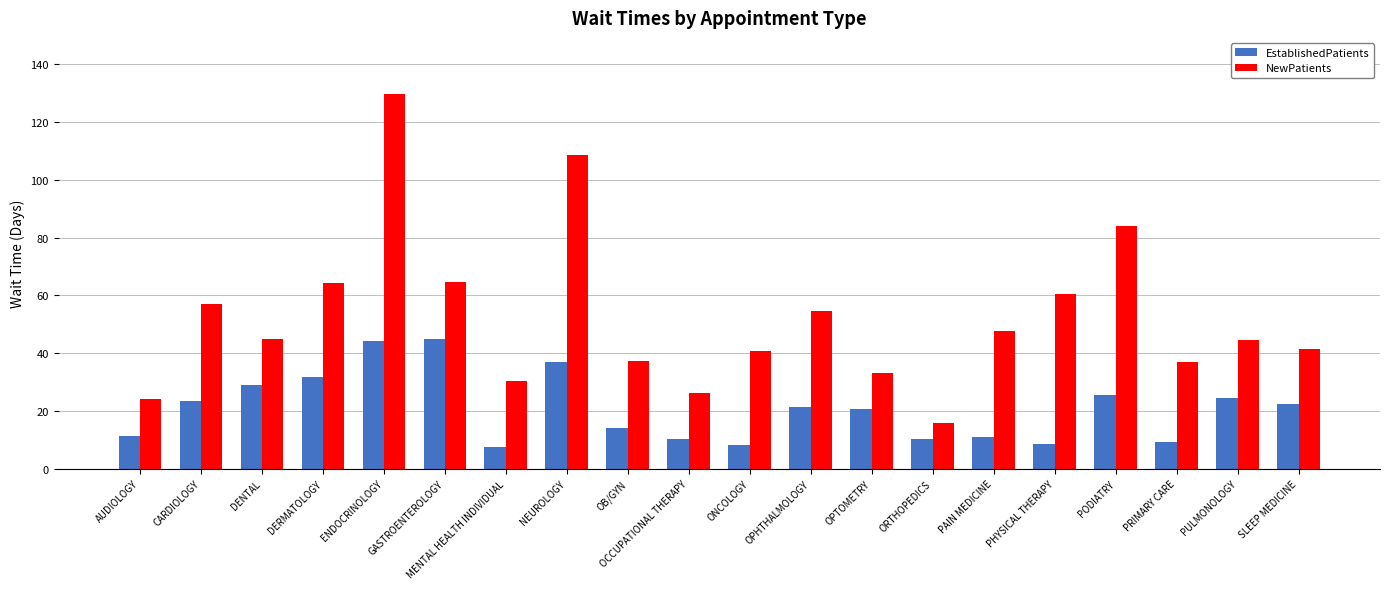

What is the sum of the EstablishedPatients values at SLEEP MEDICINE and PULMONOLOGY?

46.9